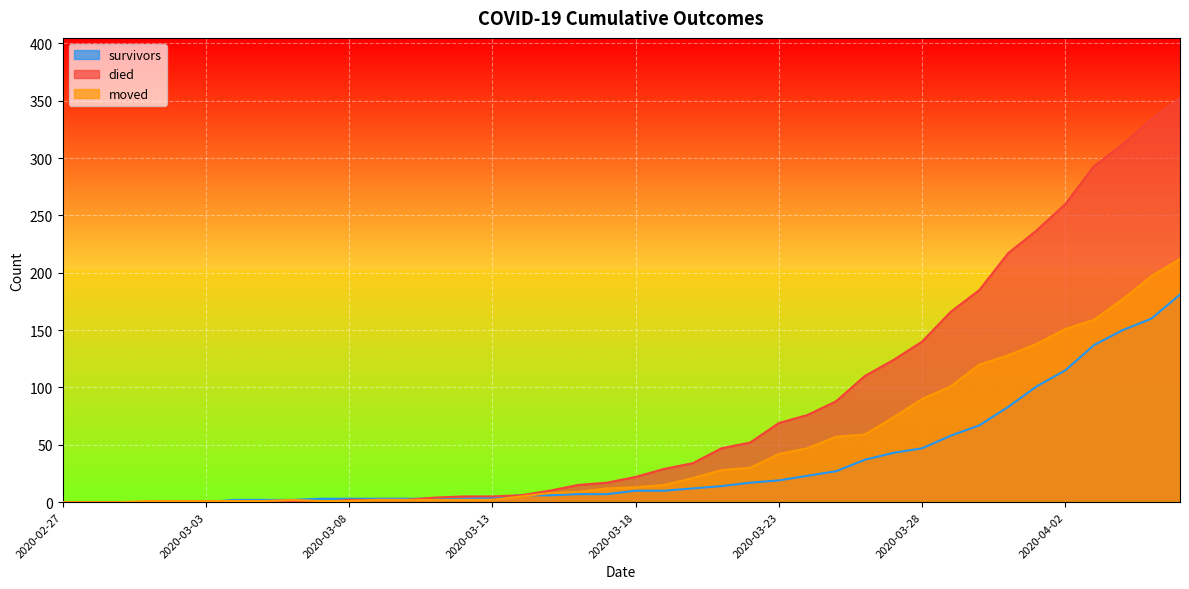

What is the average value of the survivors series?

34